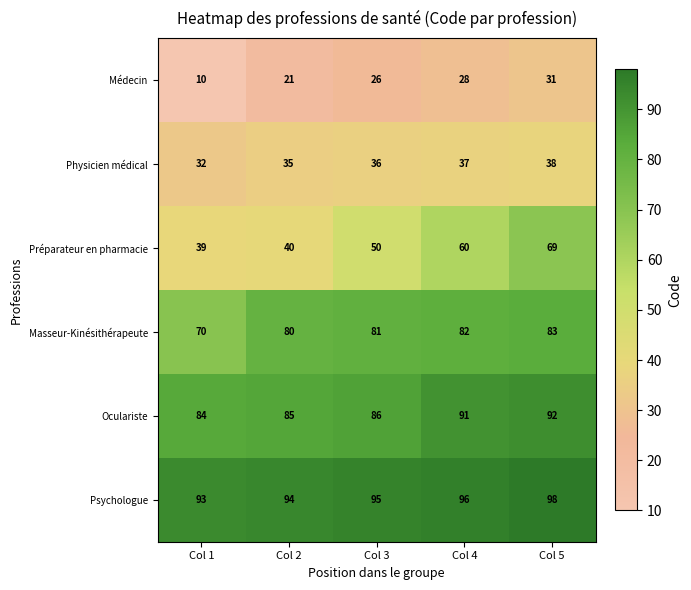

At Col 3, list the series in order from smallest to largest.

Médecin, Physicien médical, Préparateur en pharmacie, Masseur-Kinésithérapeute, Oculariste, Psychologue